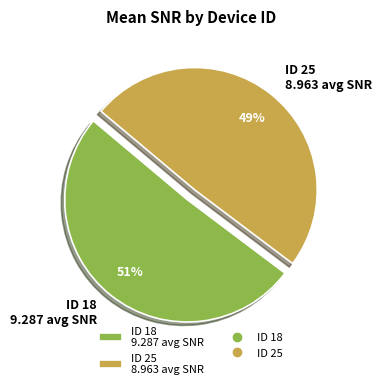

Count the number of slices in the pie.

2